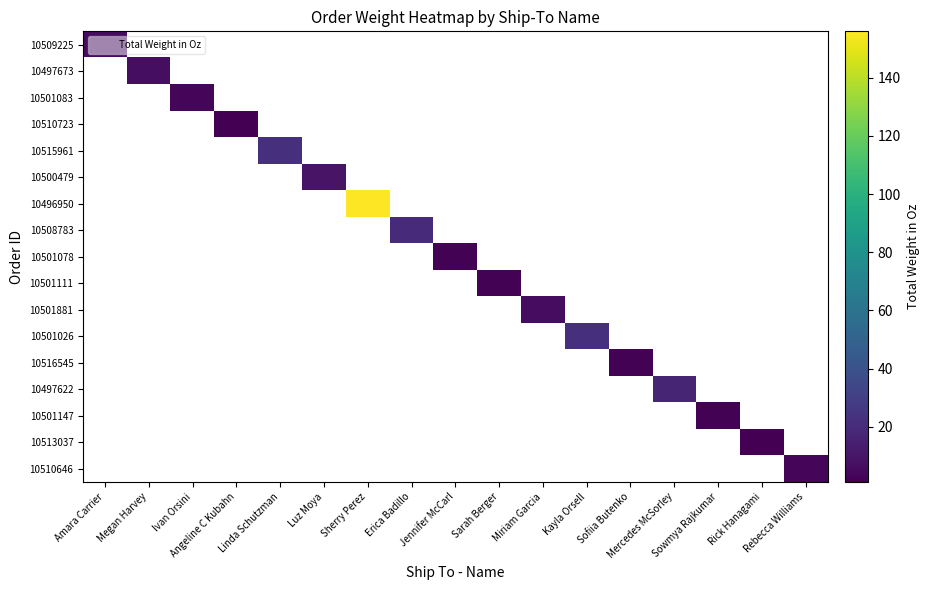

Rank the series by their average value, from highest to lowest.

10509225, 10497673, 10501083, 10510723, 10515961, 10500479, 10496950, 10508783, 10501078, 10501111, 10501881, 10501026, 10516545, 10497622, 10501147, 10513037, 10510646